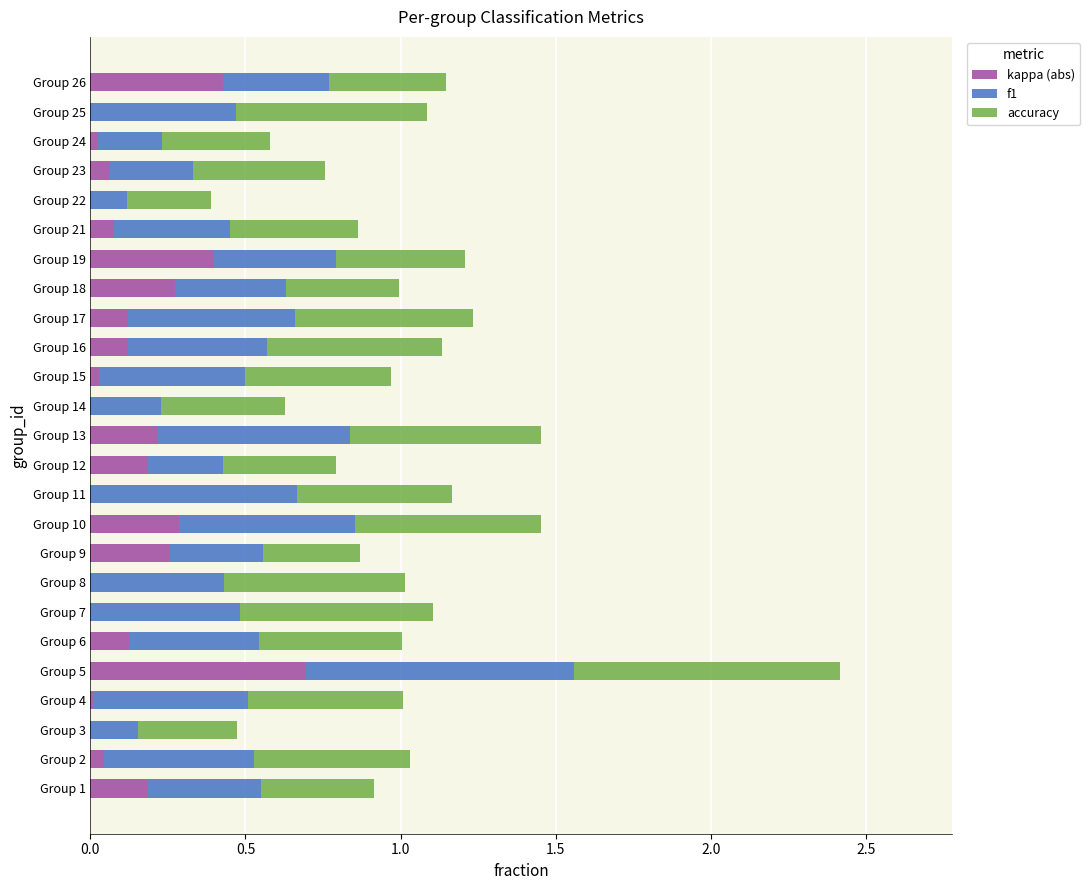

At which category is the sum across all series the highest?

Group 5